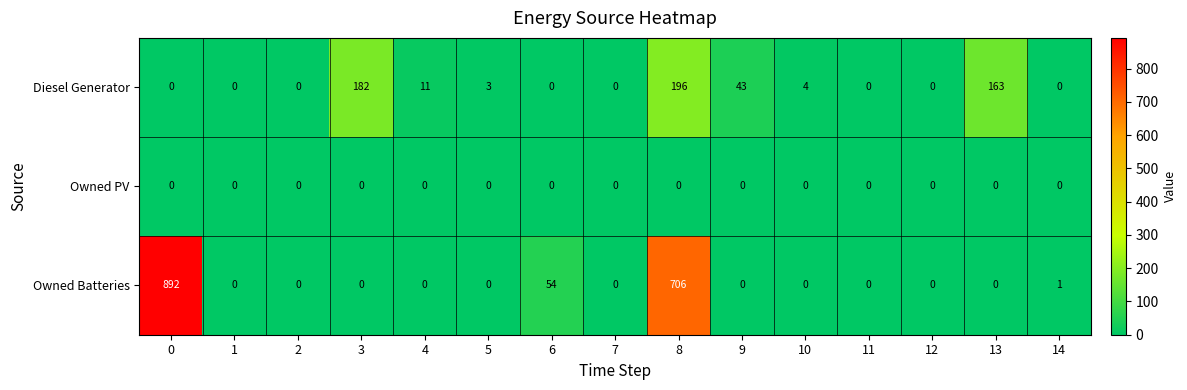

What is the sum of the Owned Batteries values at 13 and 0?

892